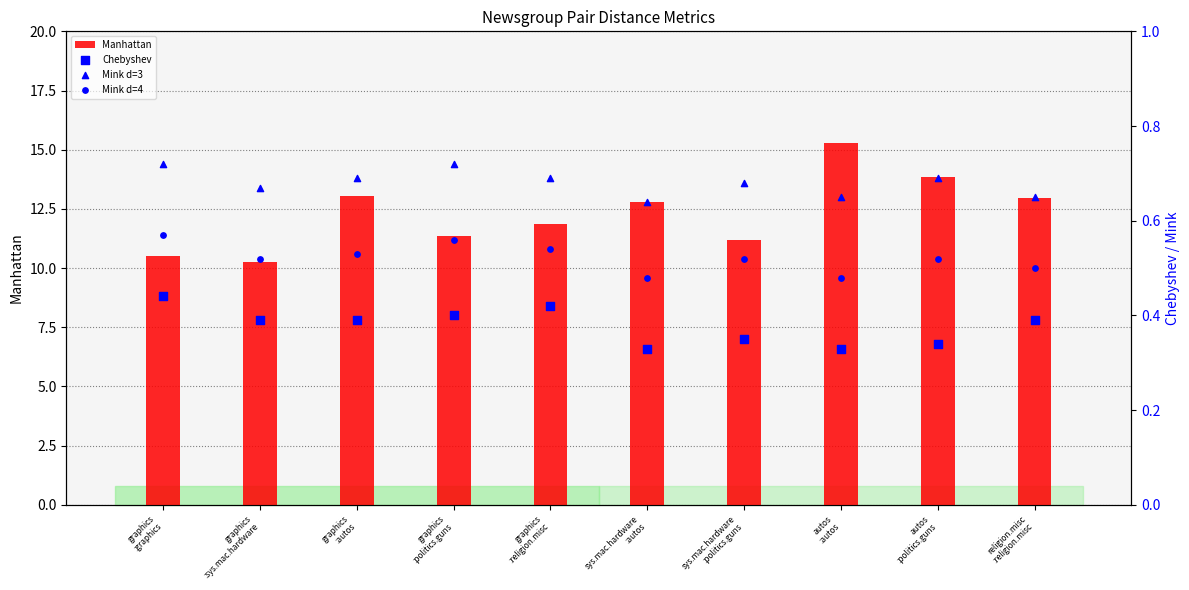

At which category is the sum across all series the highest?

autos
:autos